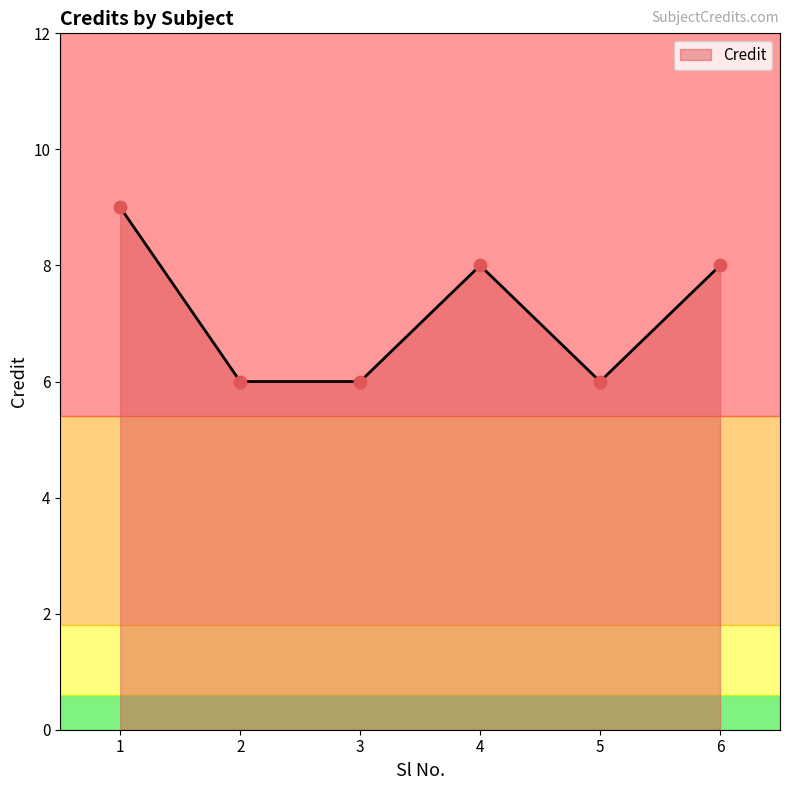

Between 6 and 5, which is larger?

6